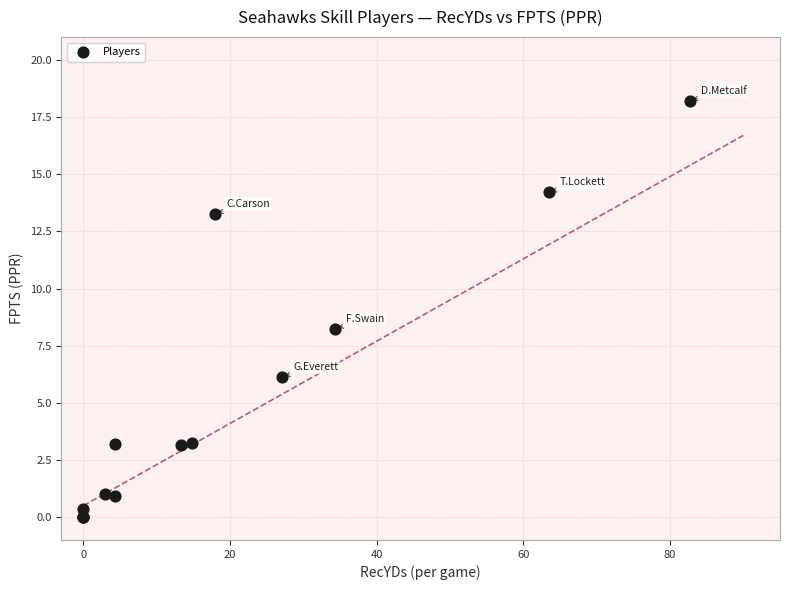

What Y value in the scatter plot is closest to 9?

8.2